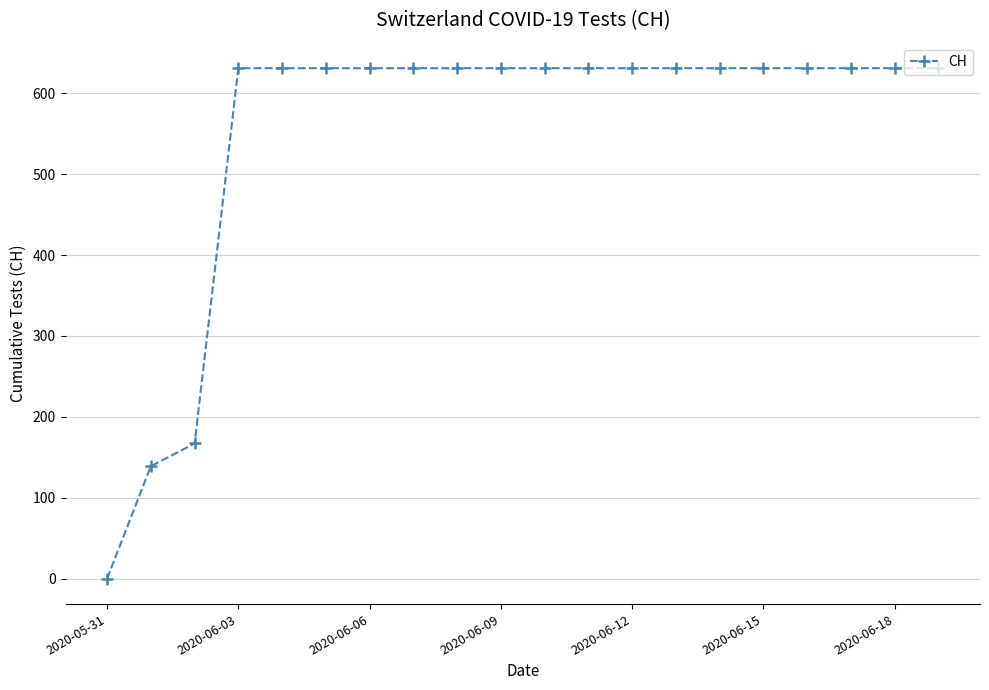

What is the average value?

552